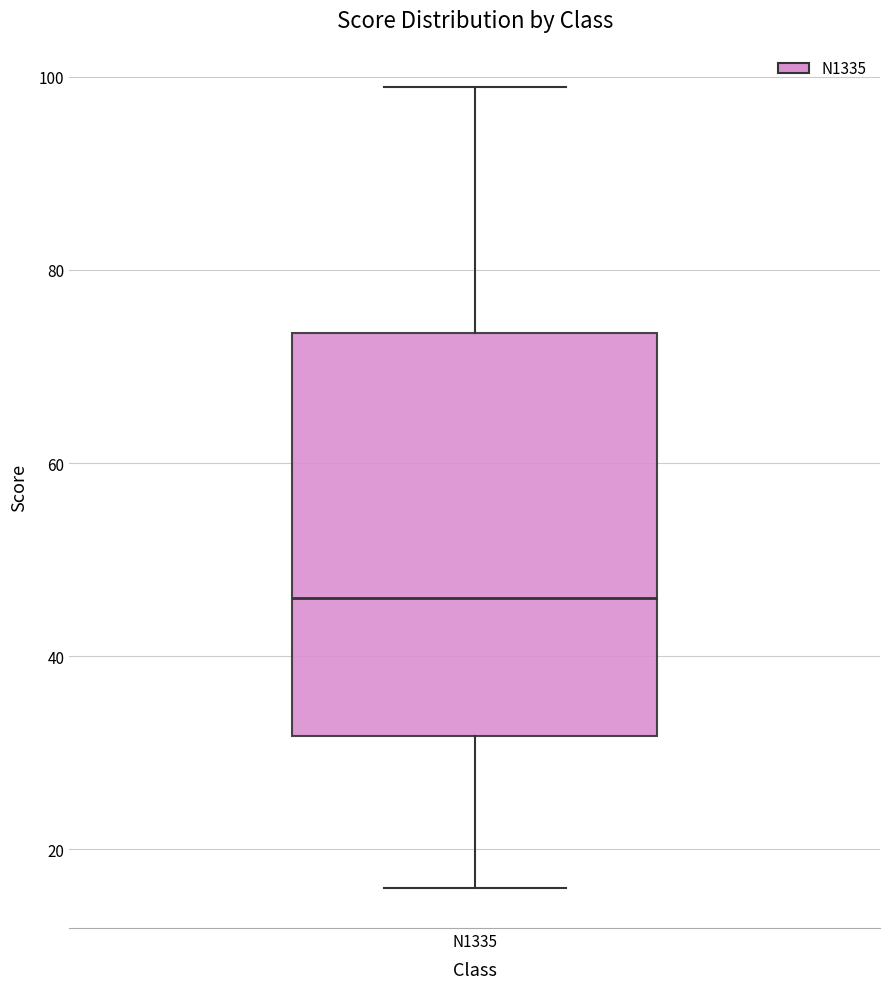

Transcribe this box plot: give where the median line is, the range the box spans, and where the two whiskers end, as read against the y-axis. The values are not printed on the chart, so give them approximately, as read against the axis.

median 46, box 32 to 74, whiskers 16 to 100